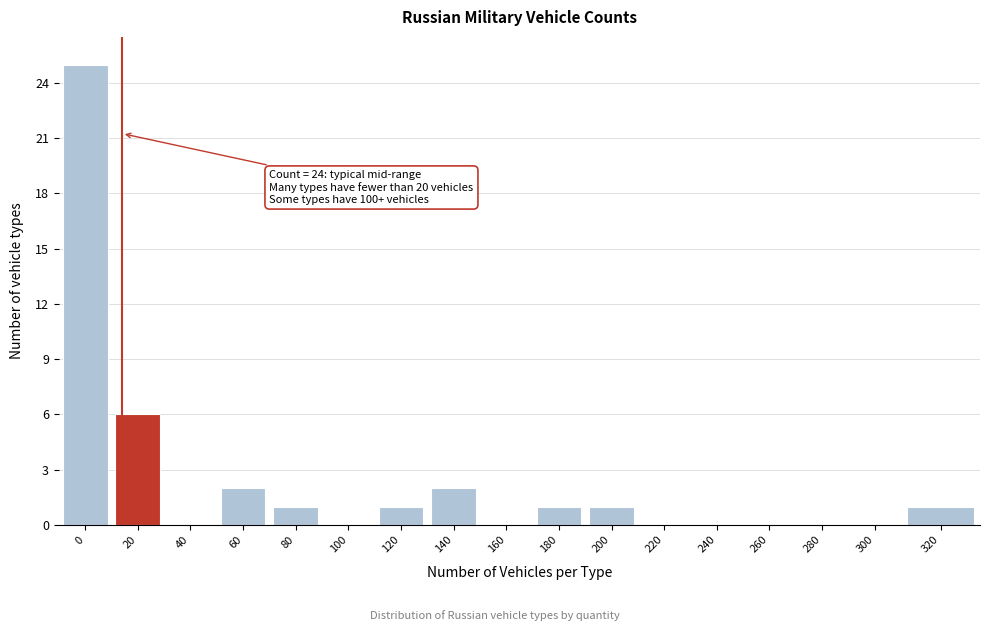

Reading left to right, extract all data points from this chart.

0=25	20=6	40=0	60=2	80=1	100=0	120=1	140=2	160=0	180=1	200=1	220=0	240=0	260=0	280=0	300=0	320=1